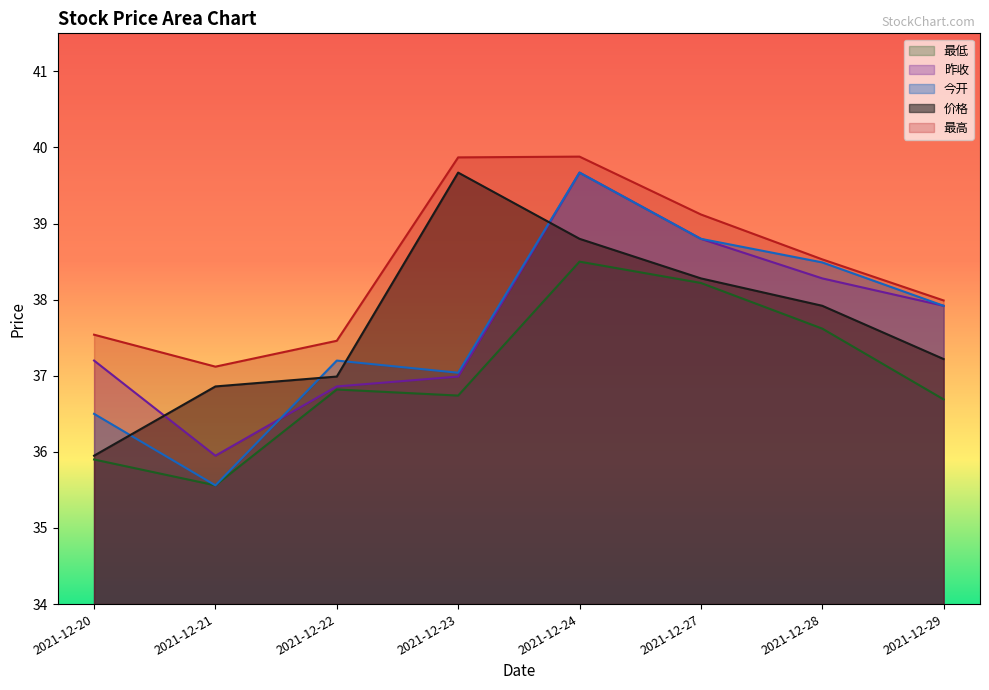

What is the sum of the 昨收 values at 2021-12-22 and 2021-12-29?

74.8